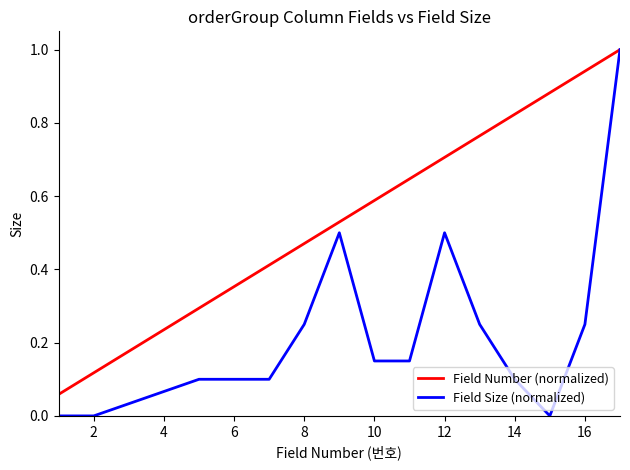

At how many categories does at least one series exceed 0?

15